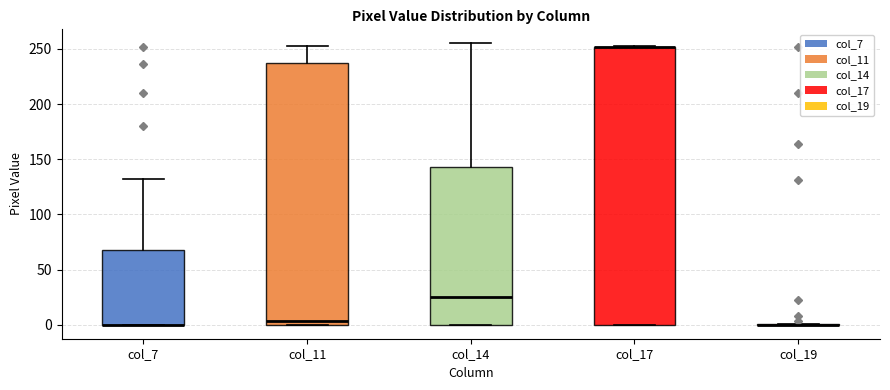

Reading left to right, read every box against the y-axis: the position of its median line, the range the box covers, and the ends of its whiskers. The values are not printed on the chart, so give them approximately, as read against the axis.

col_7: median 0 (drawn on the box's lower edge), box 0 to 65, whiskers 0 to 130
col_11: median 5, box 0 to 235, whiskers 0 to 255
col_14: median 25, box 0 to 145, whiskers 0 to 255
col_17: median 250 (drawn on the box's upper edge), box 0 to 250, whiskers 0 to 255
col_19: box collapsed to a line at 0, whiskers 0 to 0